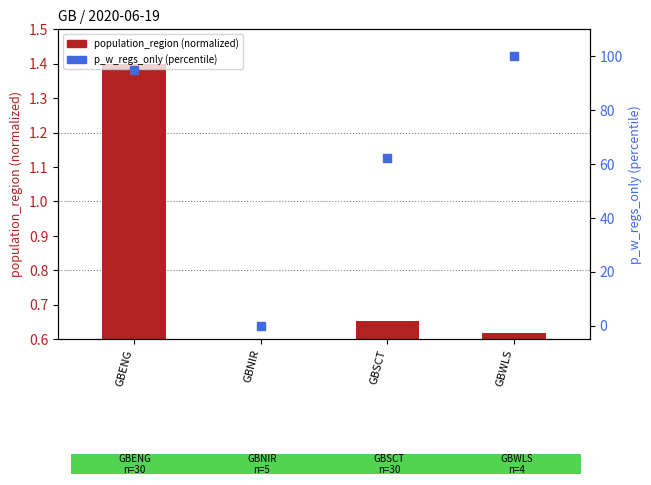

Which series has the widest spread of Y values?

p_w_regs_only (percentile)